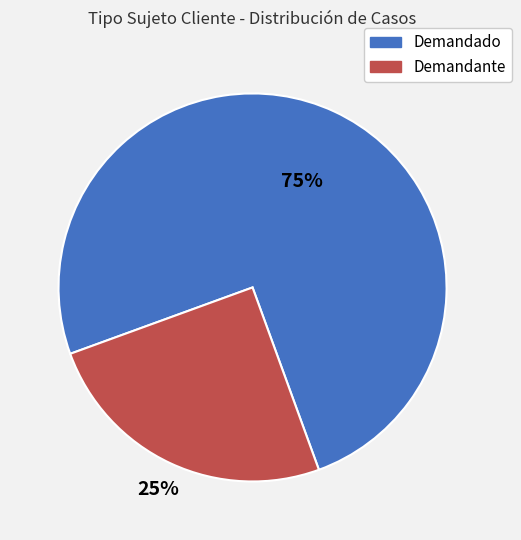

Which slice represents more than half of the pie?

Demandado